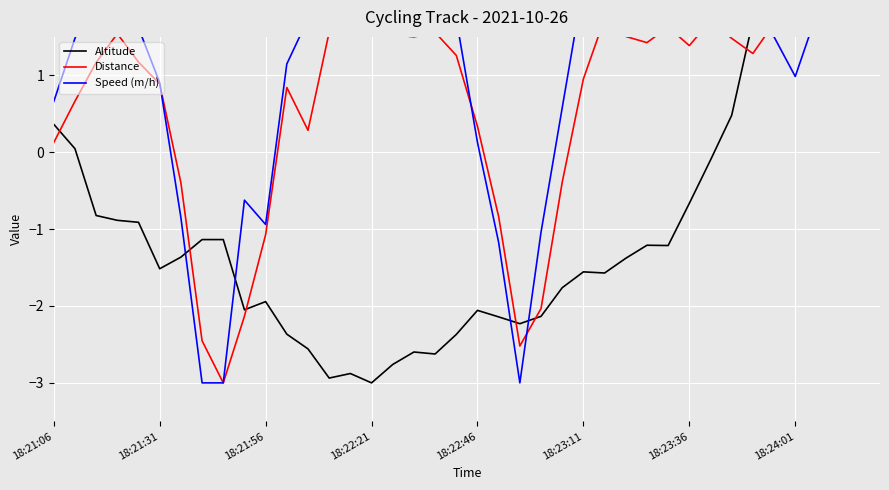

What is the difference between the Speed (m/h) values at 14 and 19?

0.6